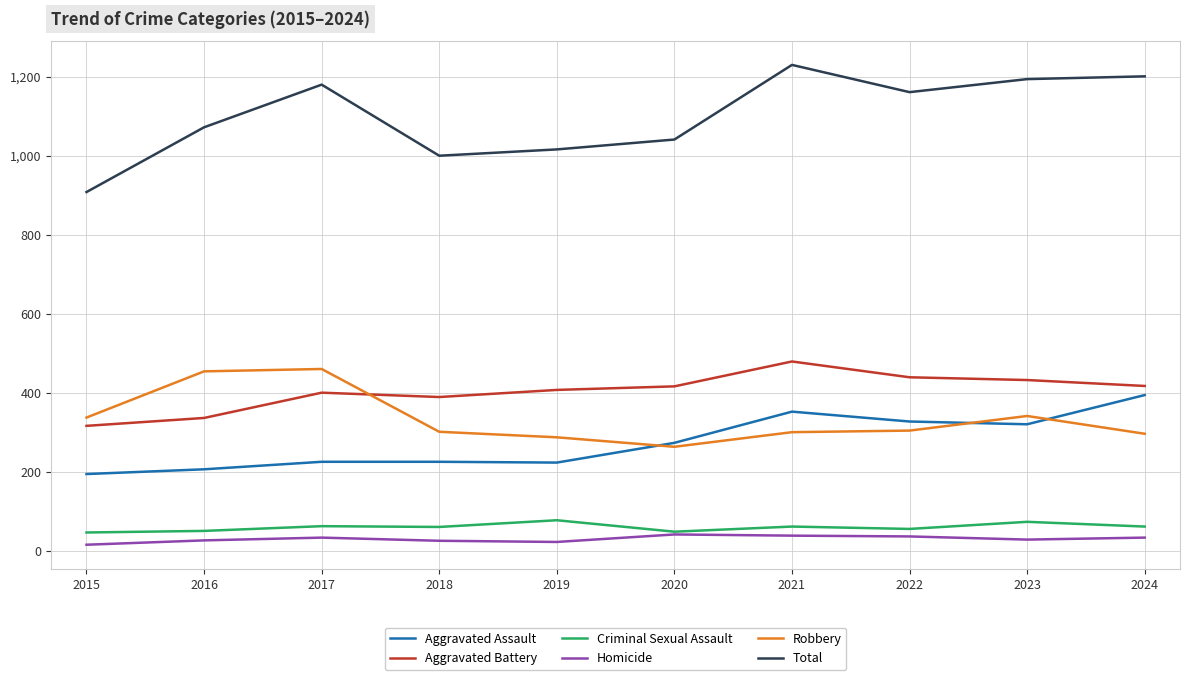

True or false: Total has a value of 1161 at 2022.

True